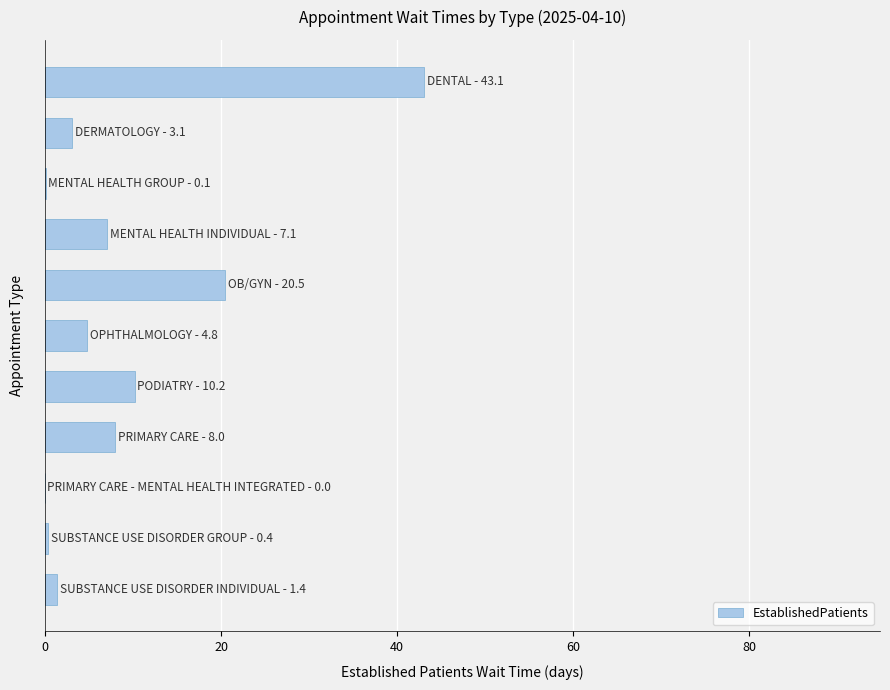

What is the sum of all values?

98.7